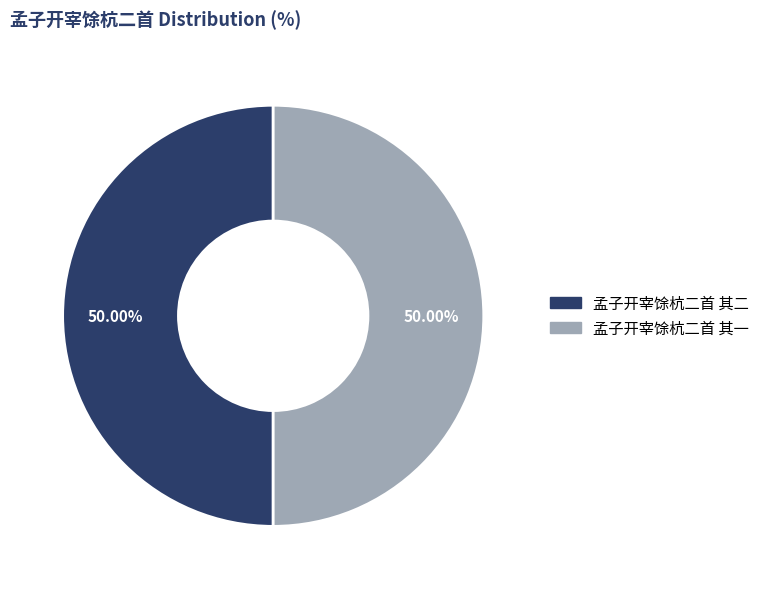

Count the number of slices in the pie.

2